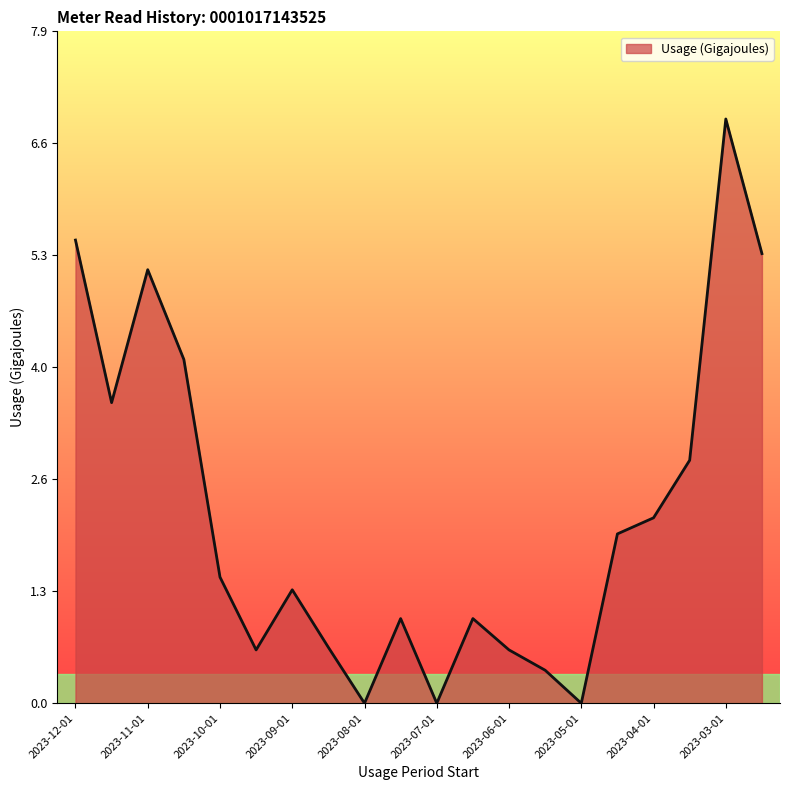

What is the difference between the maximum and minimum values?

6.9